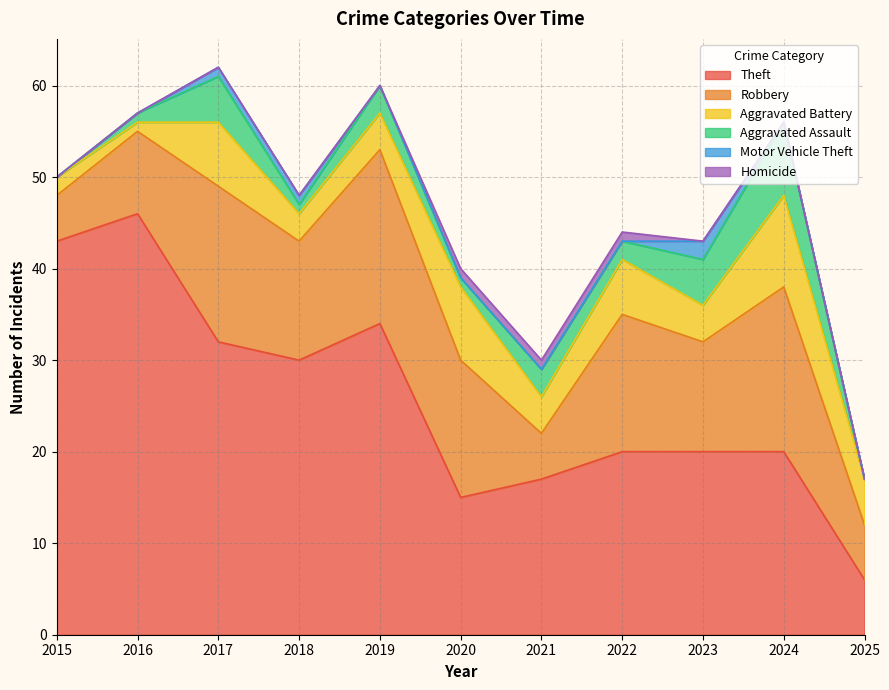

Does the chart display data point markers on the line(s)?

No